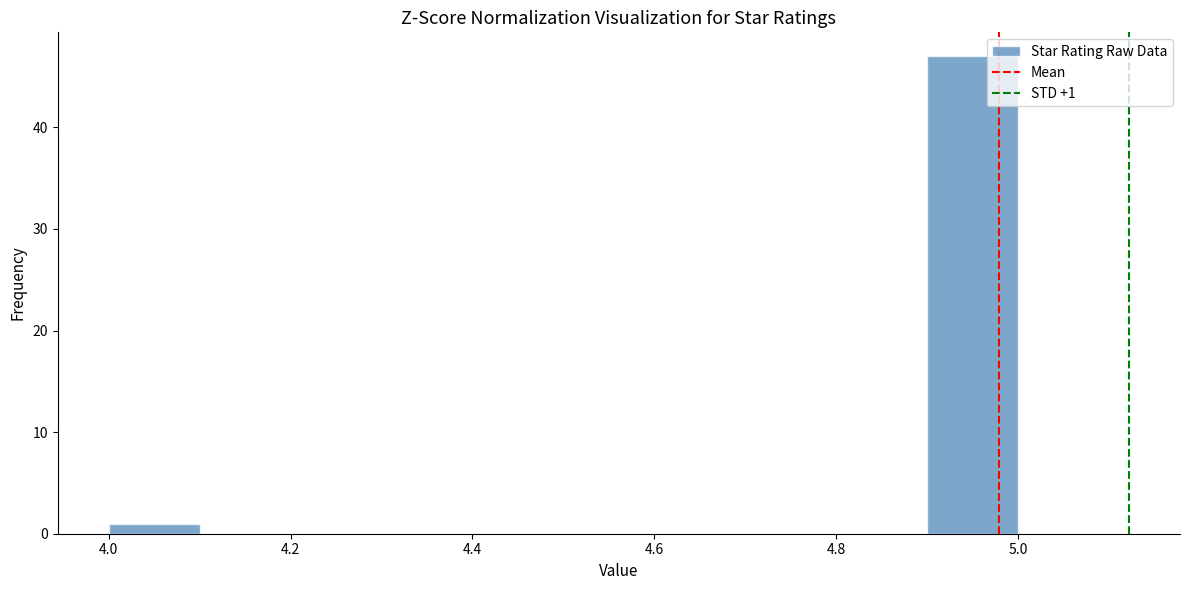

Over which range of the x-axis is the bar tallest?

4.9 to 5.0